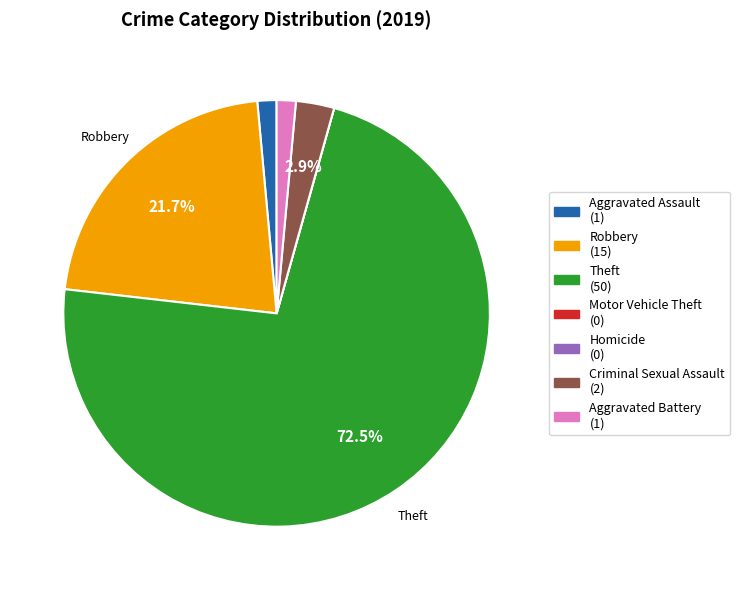

Is Theft the majority of the pie?

Yes